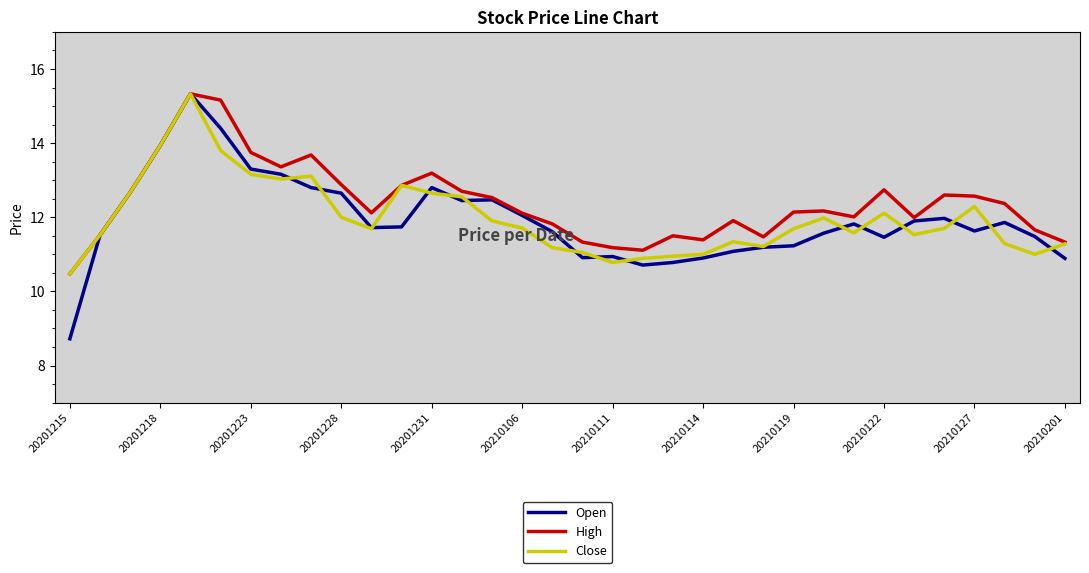

Which series has the widest spread of values?

Open